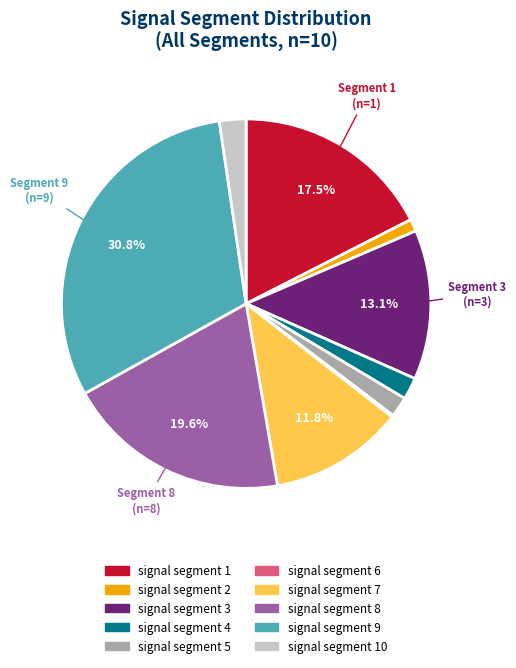

Does any single category account for the majority?

No